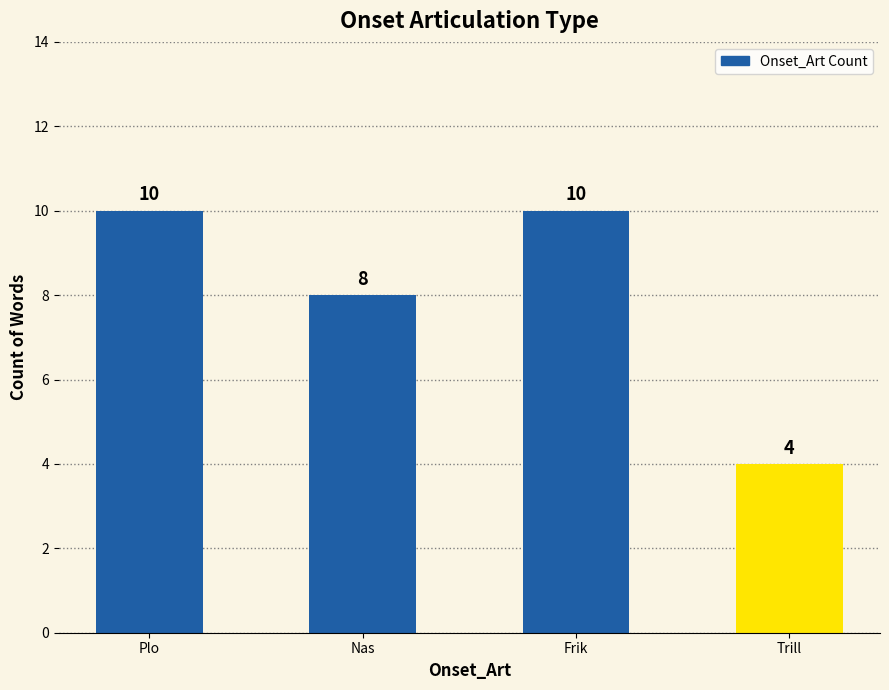

Reading left to right, what are all the values shown in this chart?

10	8	10	4